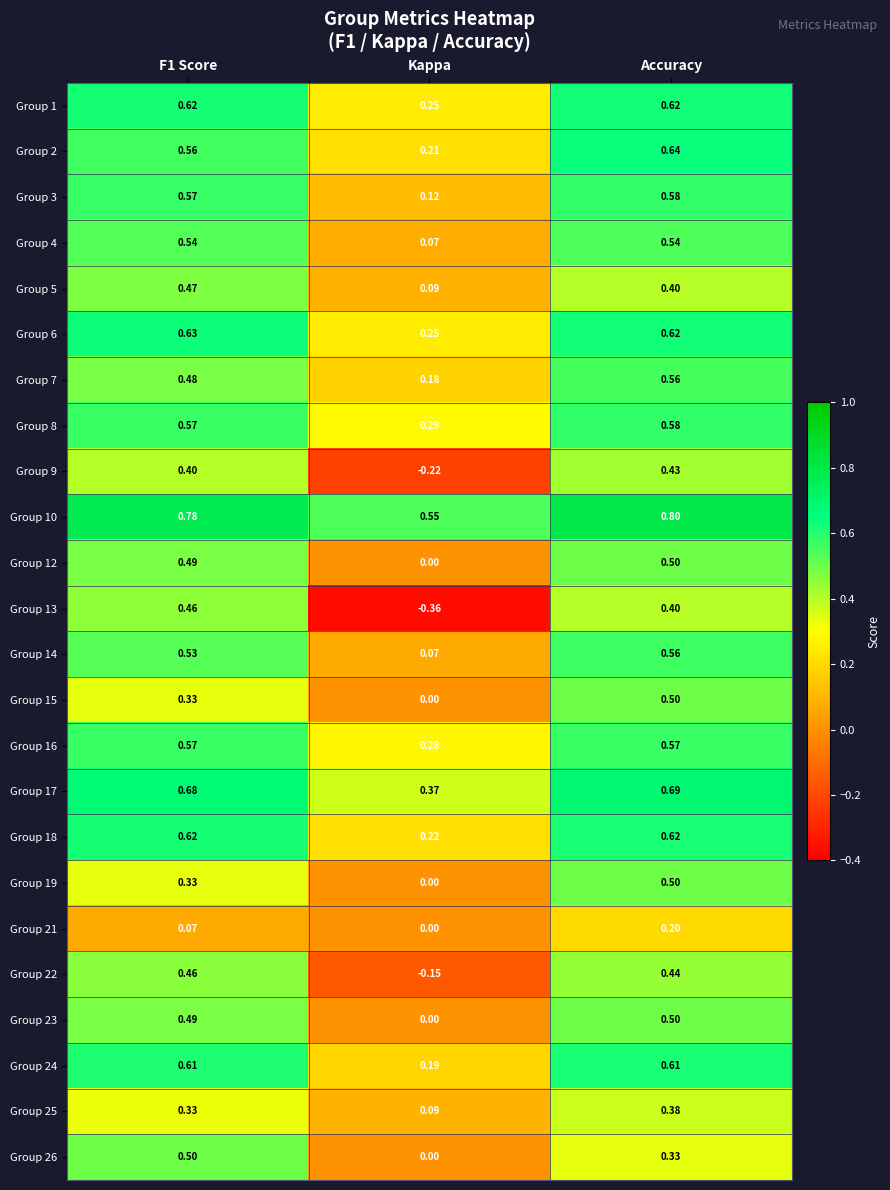

At which label does Group 15 reach its minimum?

Kappa